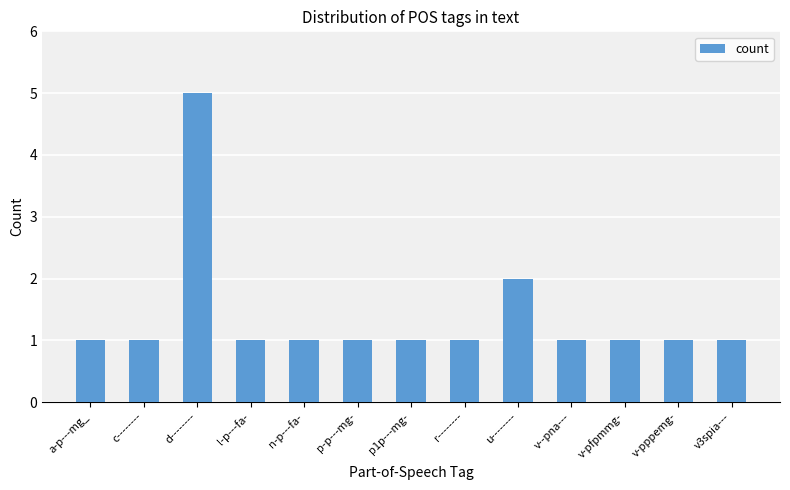

What position from the left is r--------?

8